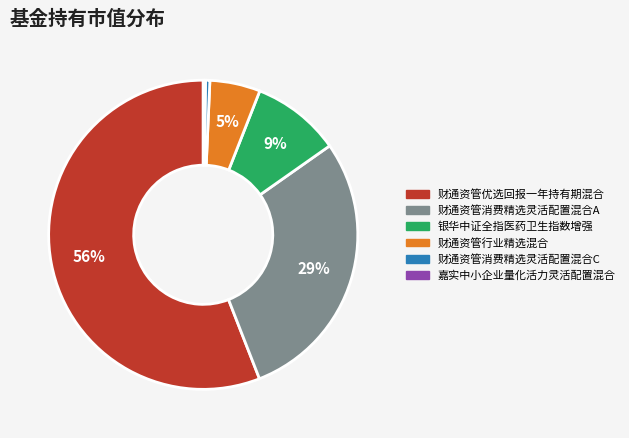

To the nearest percent, what portion does 财通资管行业精选混合 represent?

5%